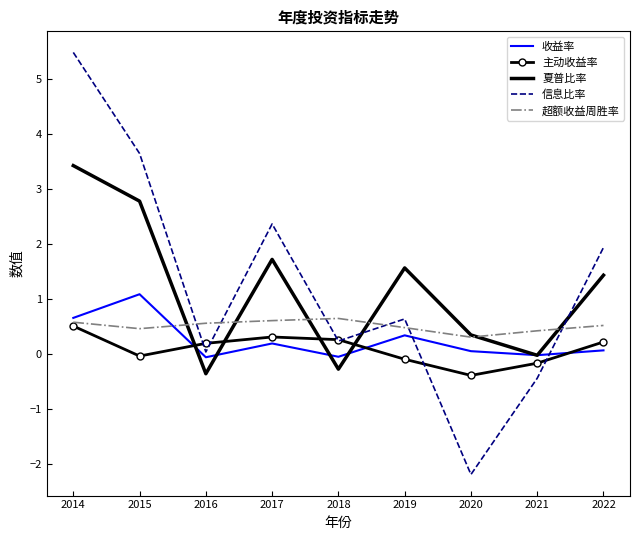

How many values in 信息比率 are above zero?

7